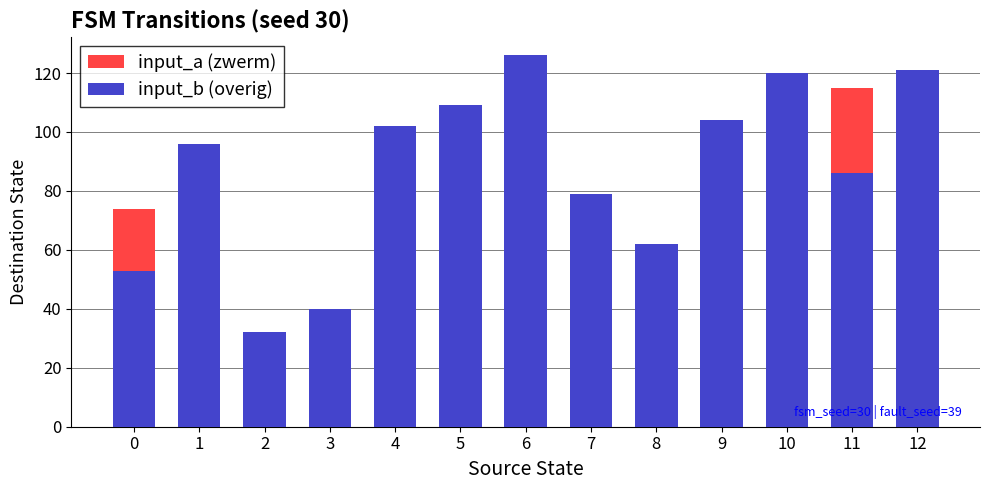

How many groups of bars are there?

13